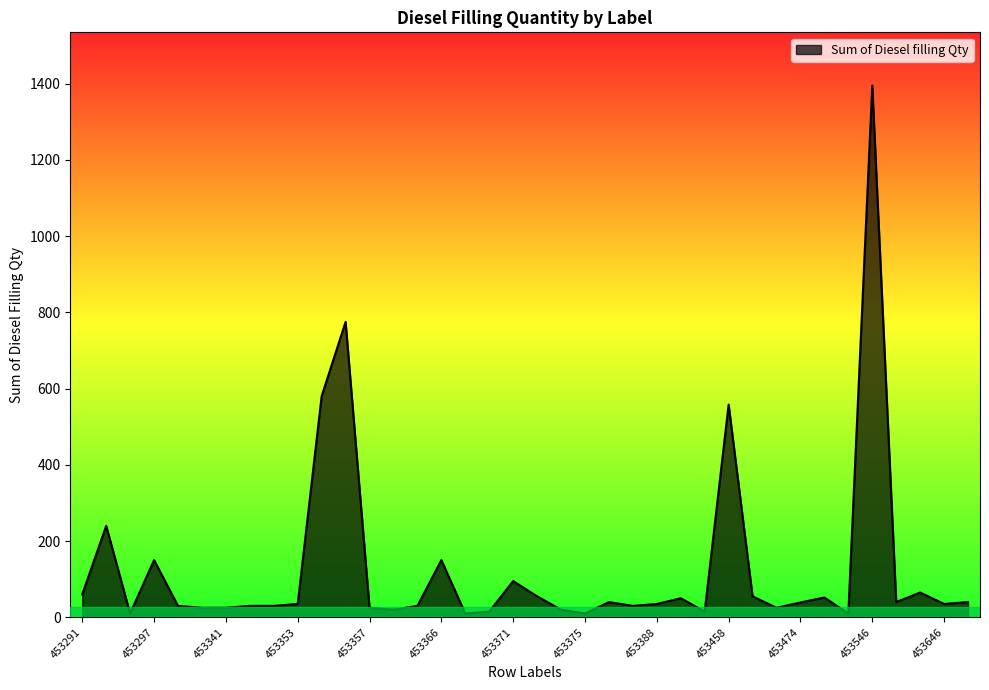

What is the greatest value displayed?

1395